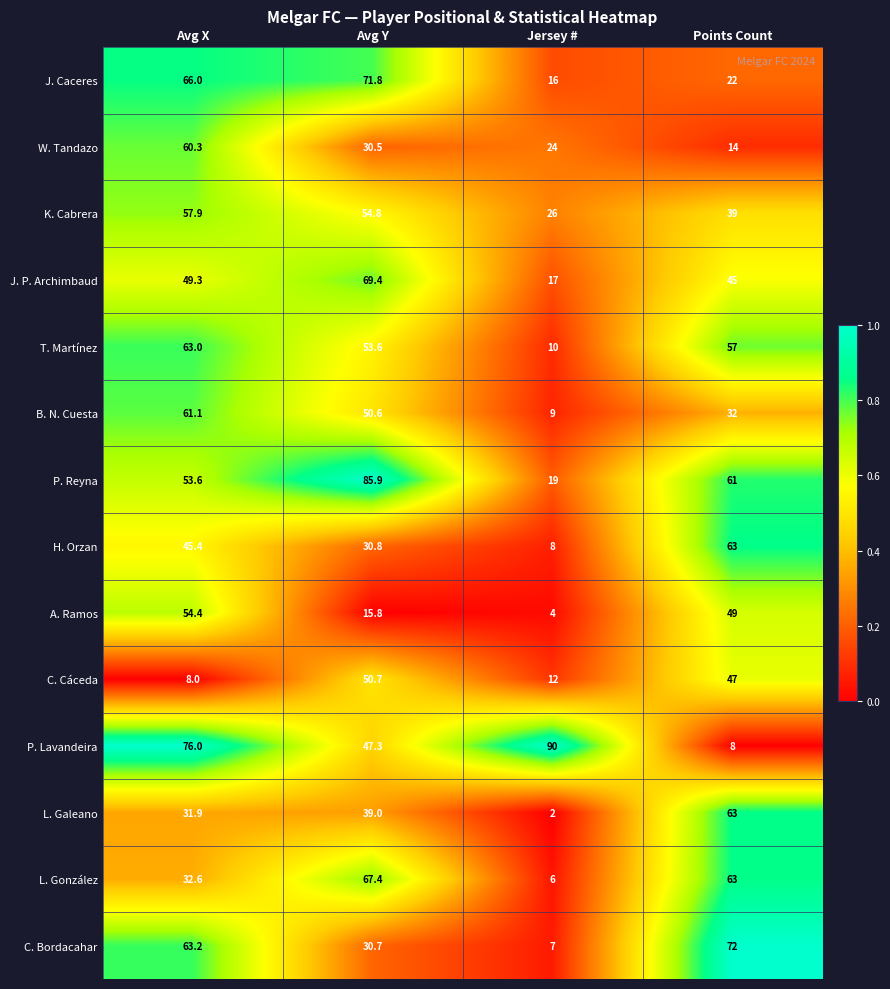

Between Avg X and Jersey #, which series saw the biggest shift?

C. Bordacahar